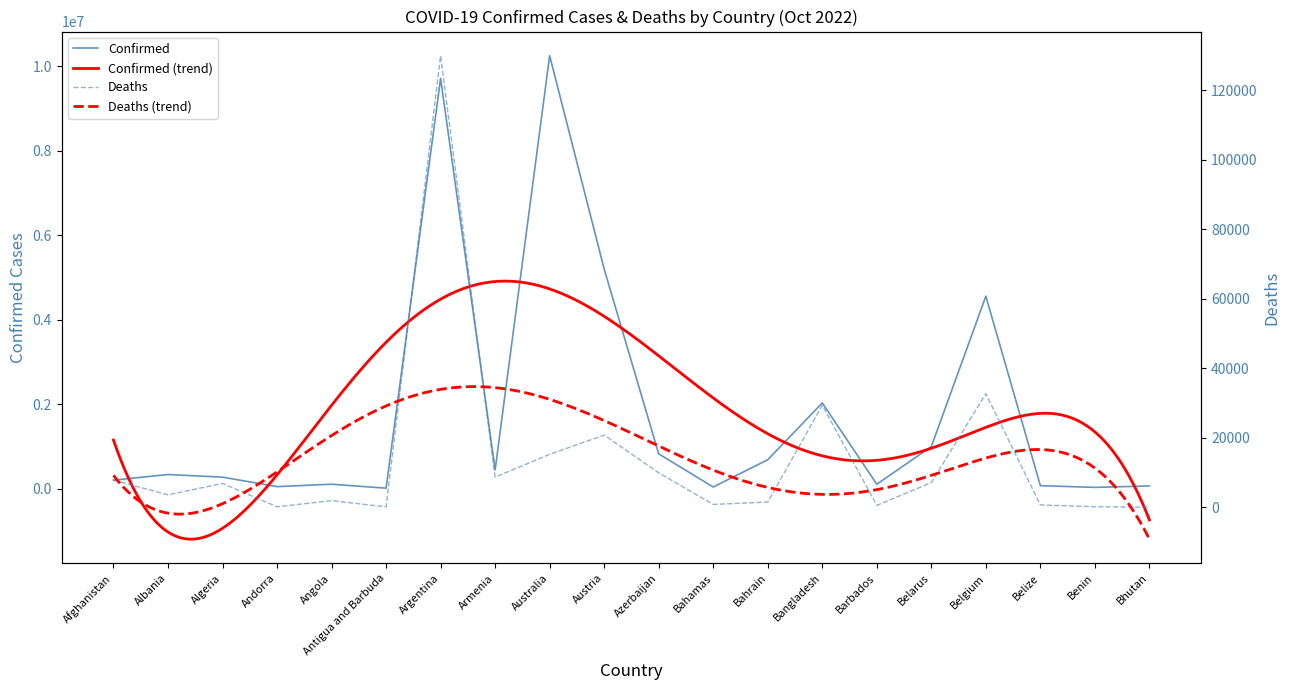

At which label does Confirmed first exceed 332372?

Argentina